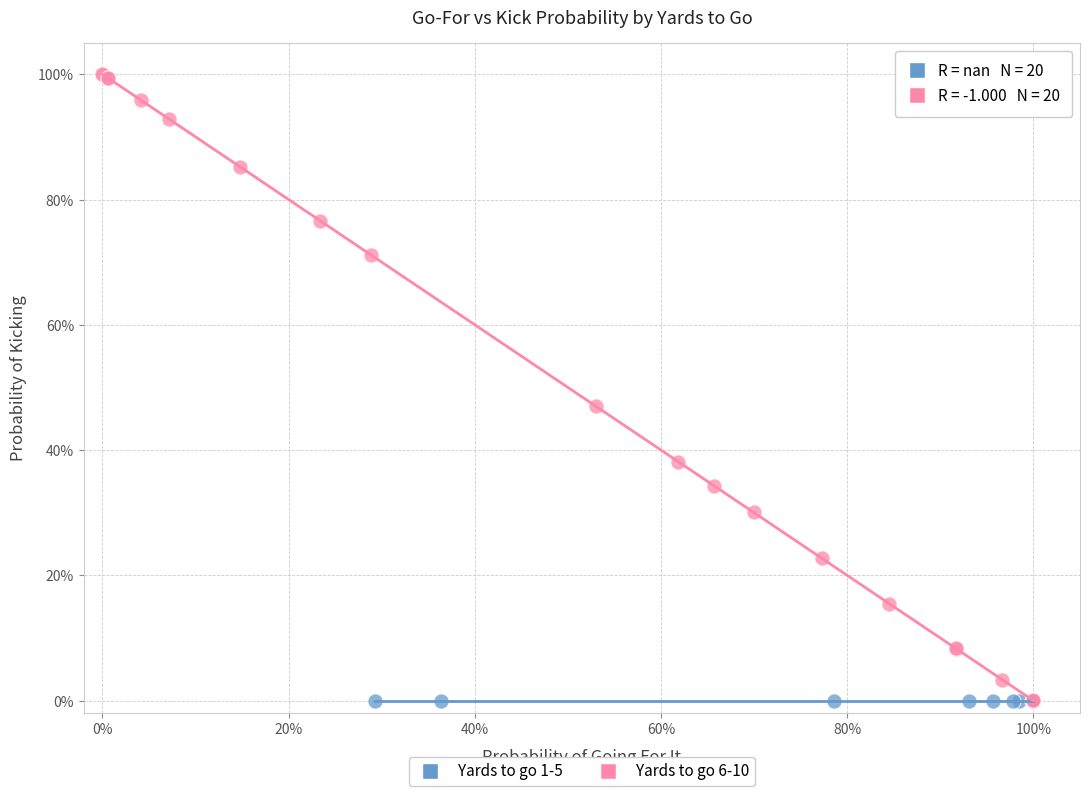

Which series contains the highest Y value?

Yards to go 6-10